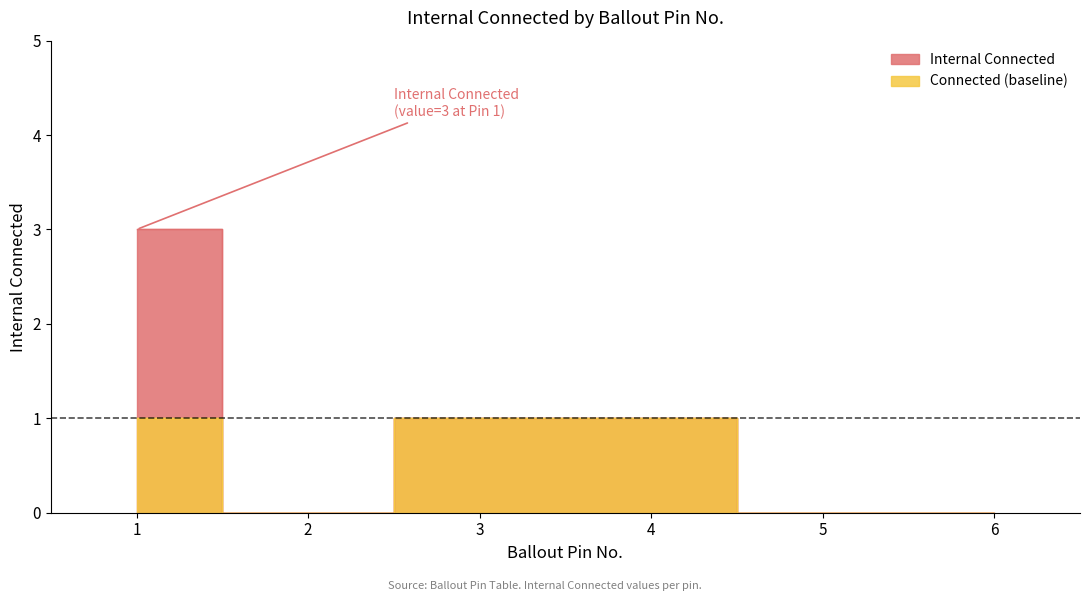

What is the change in value from 2 to 4?

+1